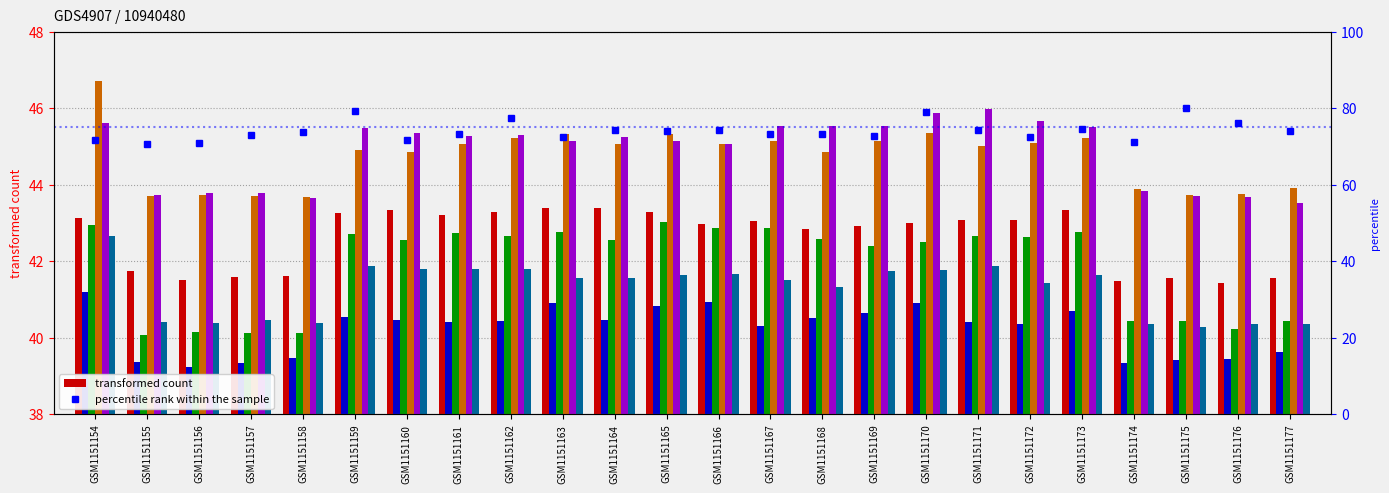

What is the difference between the 4 values at 18 and 6?

0.2